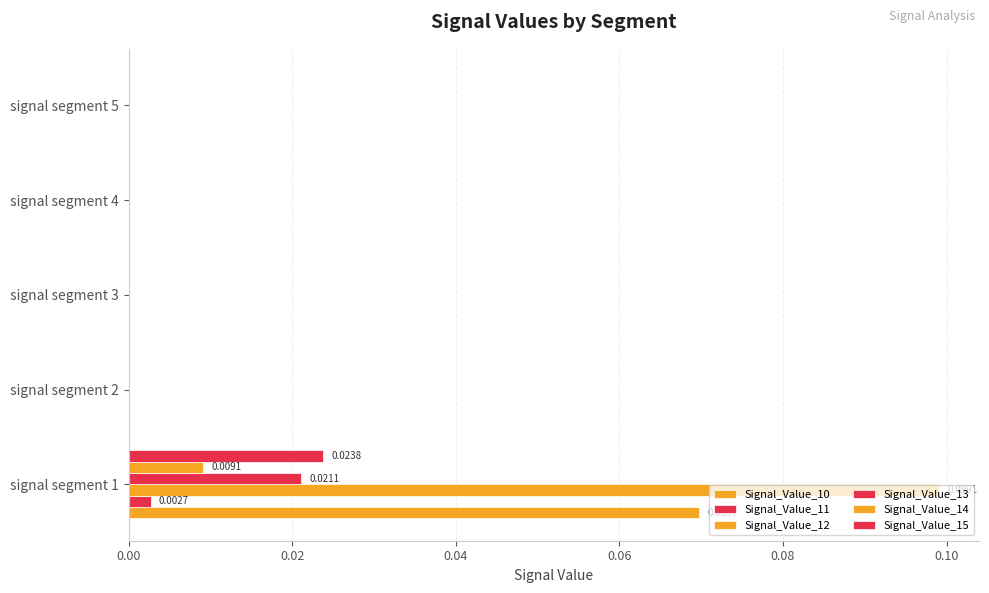

At how many categories does at least one series exceed 0?

1